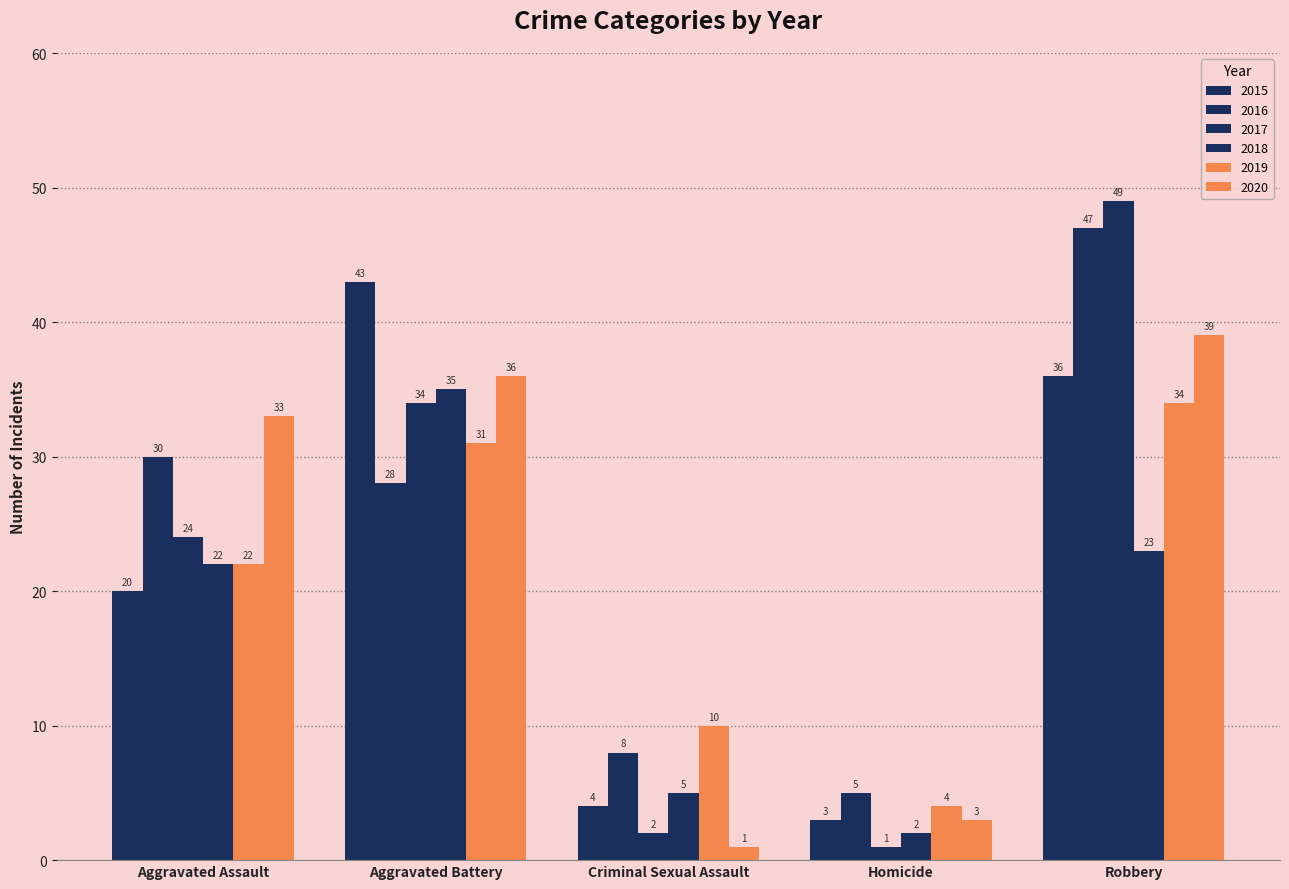

How many data points does each series have?

5